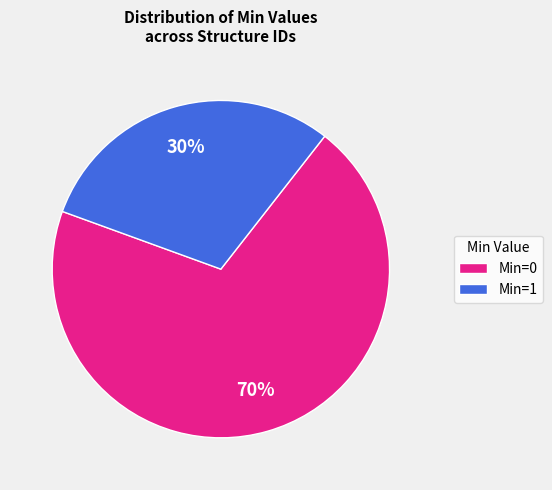

True or false: Min=1 accounts for 16% of the total.

False